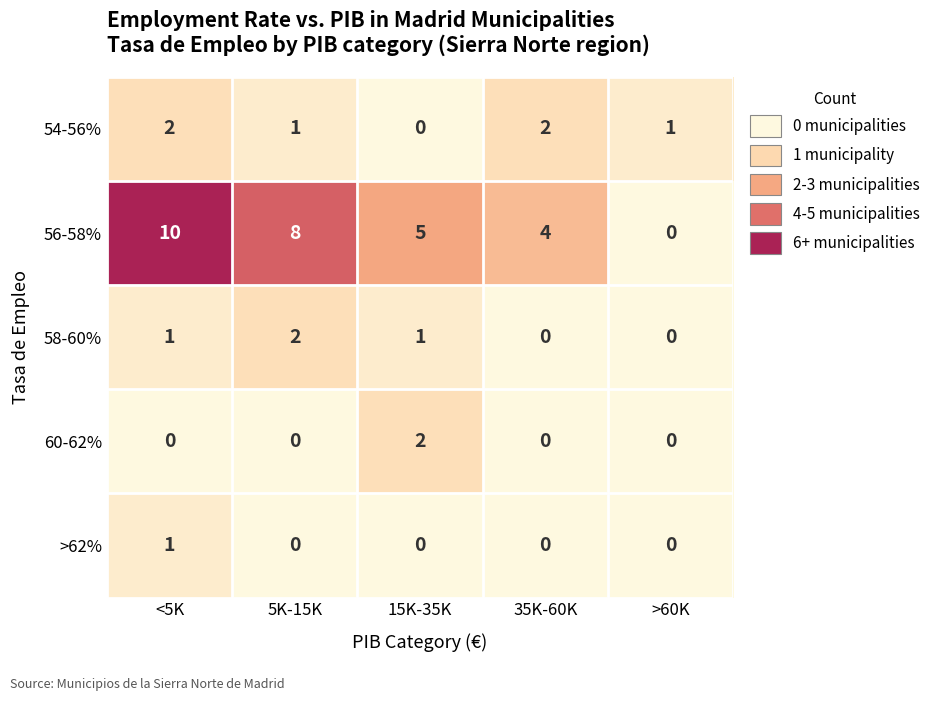

True or false: 60-62% has a value of 0 at 35K-60K.

True